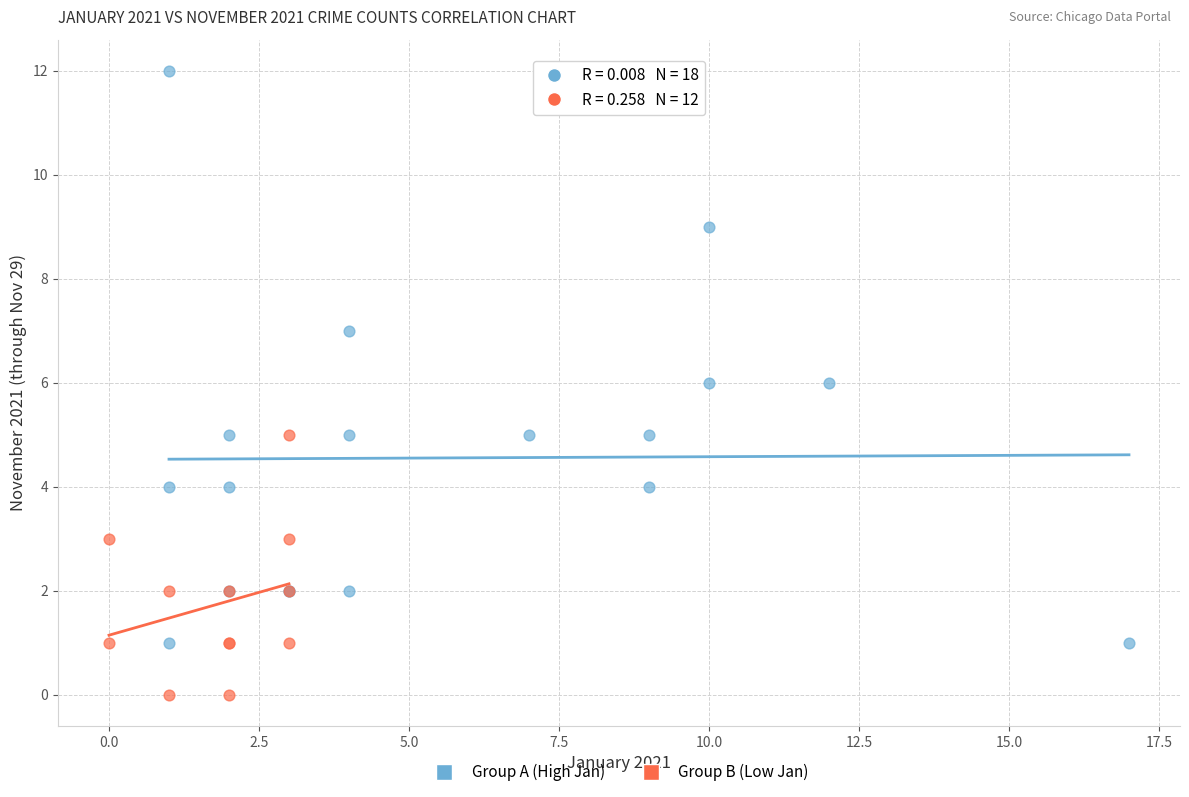

Which series has the widest spread of Y values?

Group A (High Jan)